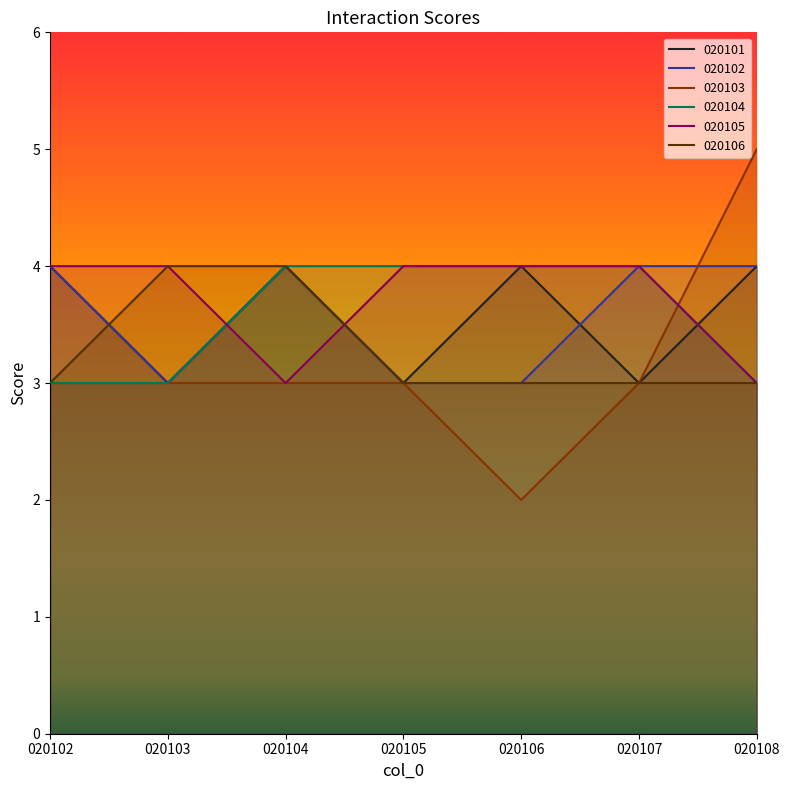

True or false: 020104 has a value of 3 at 020103.

True